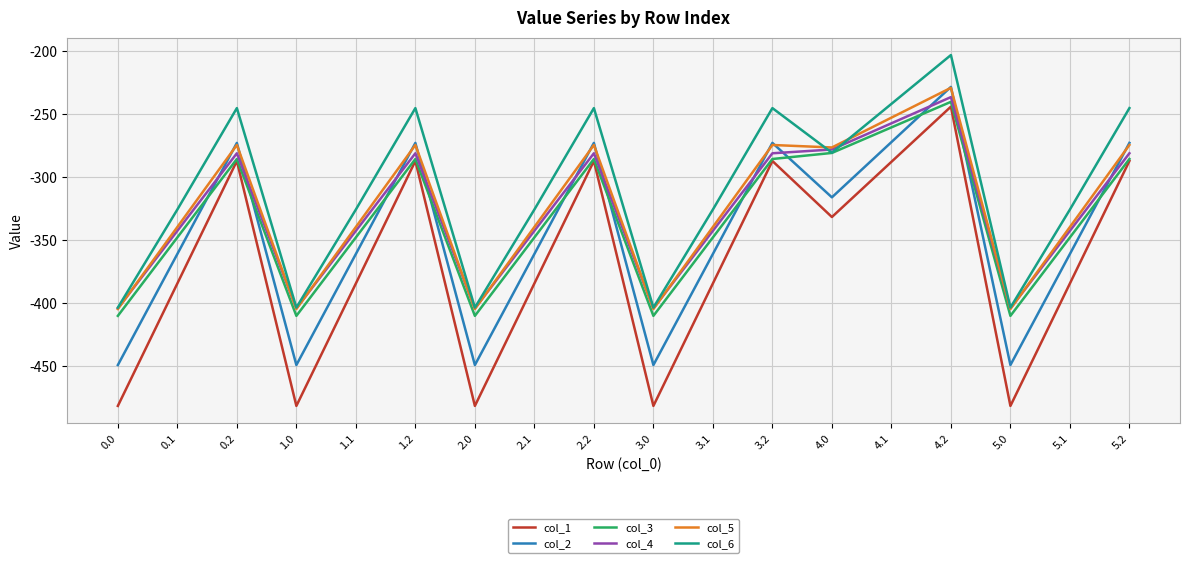

True or false: col_2 and col_1 cross at least once.

False